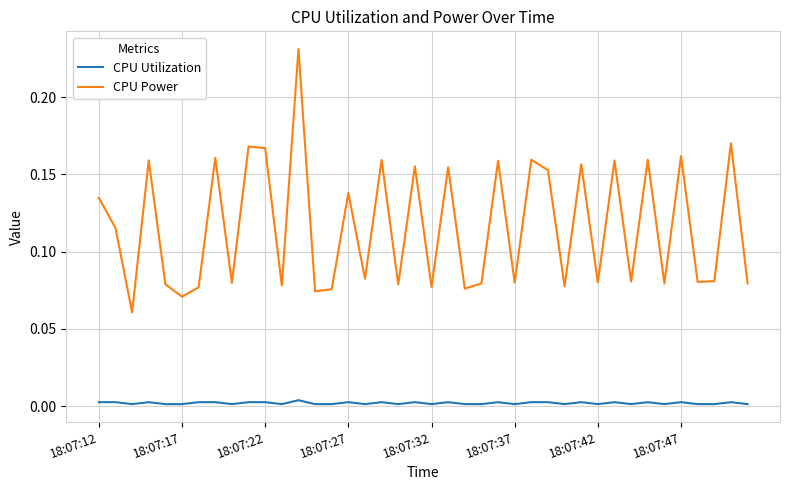

True or false: CPU Utilization and CPU Power cross at least once.

False